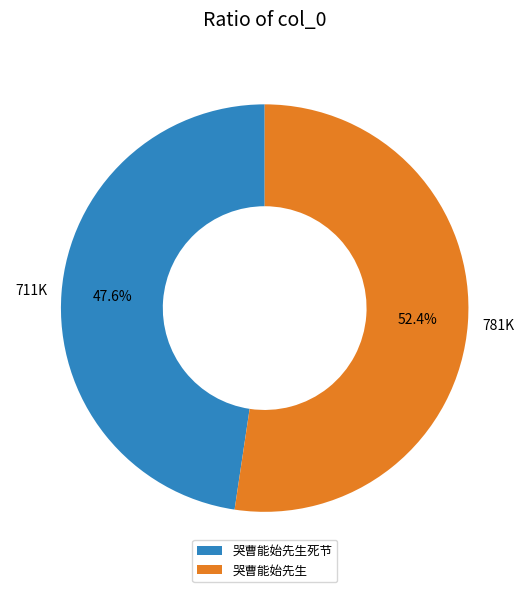

What is the ratio of the value at 哭曹能始先生死节 to the value at 哭曹能始先生?

0.9